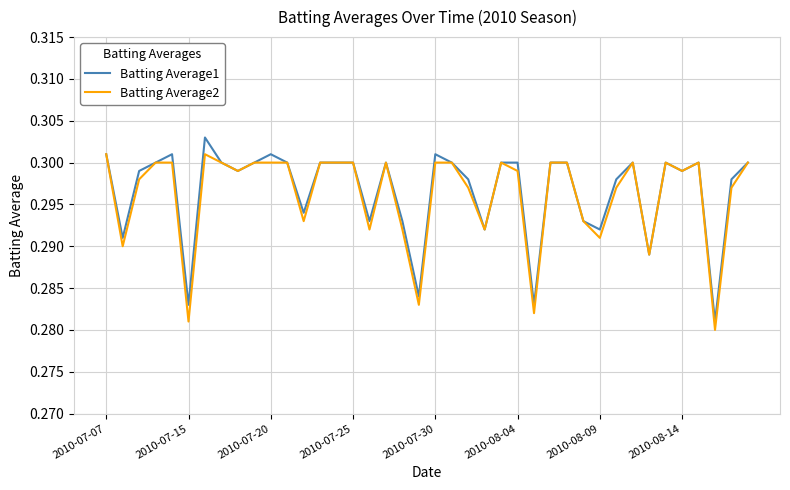

What are all the series names shown in the legend?

Batting Average1, Batting Average2